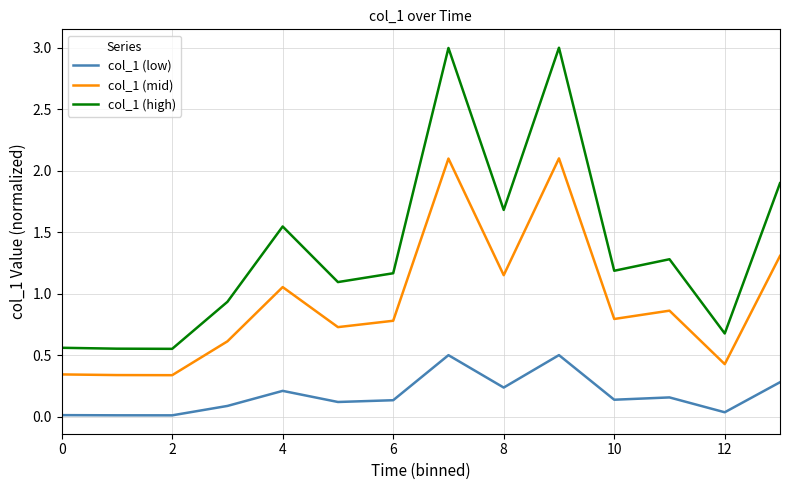

True or false: col_1 (high) and col_1 (mid) cross at least once.

False